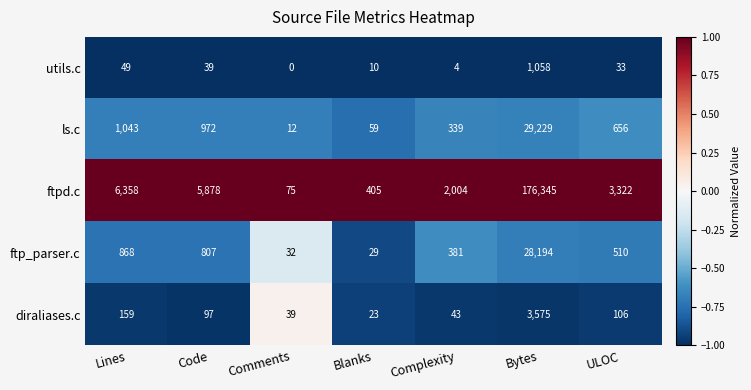

The value of ftpd.c at Comments is 75. True or false?

True